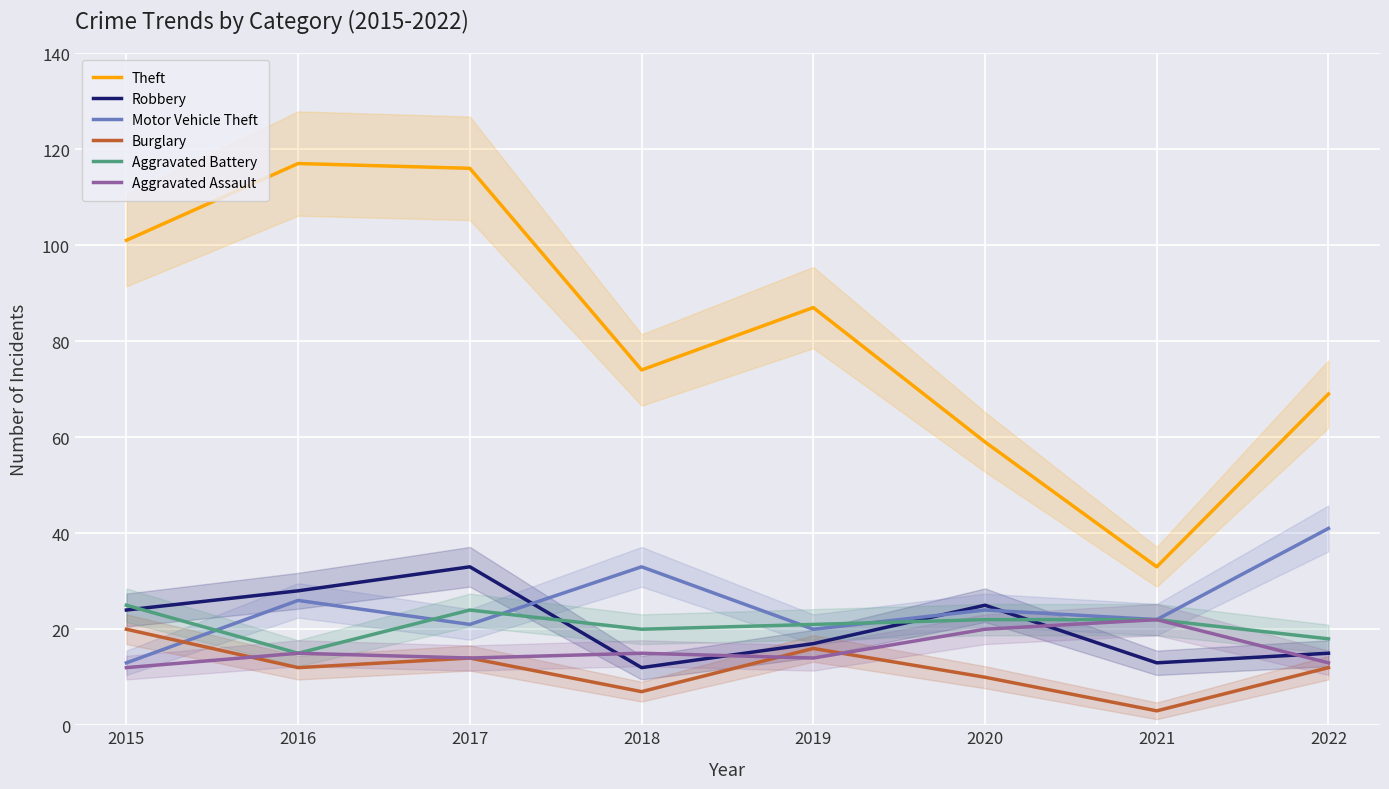

What is the minimum value for Aggravated Assault?

12